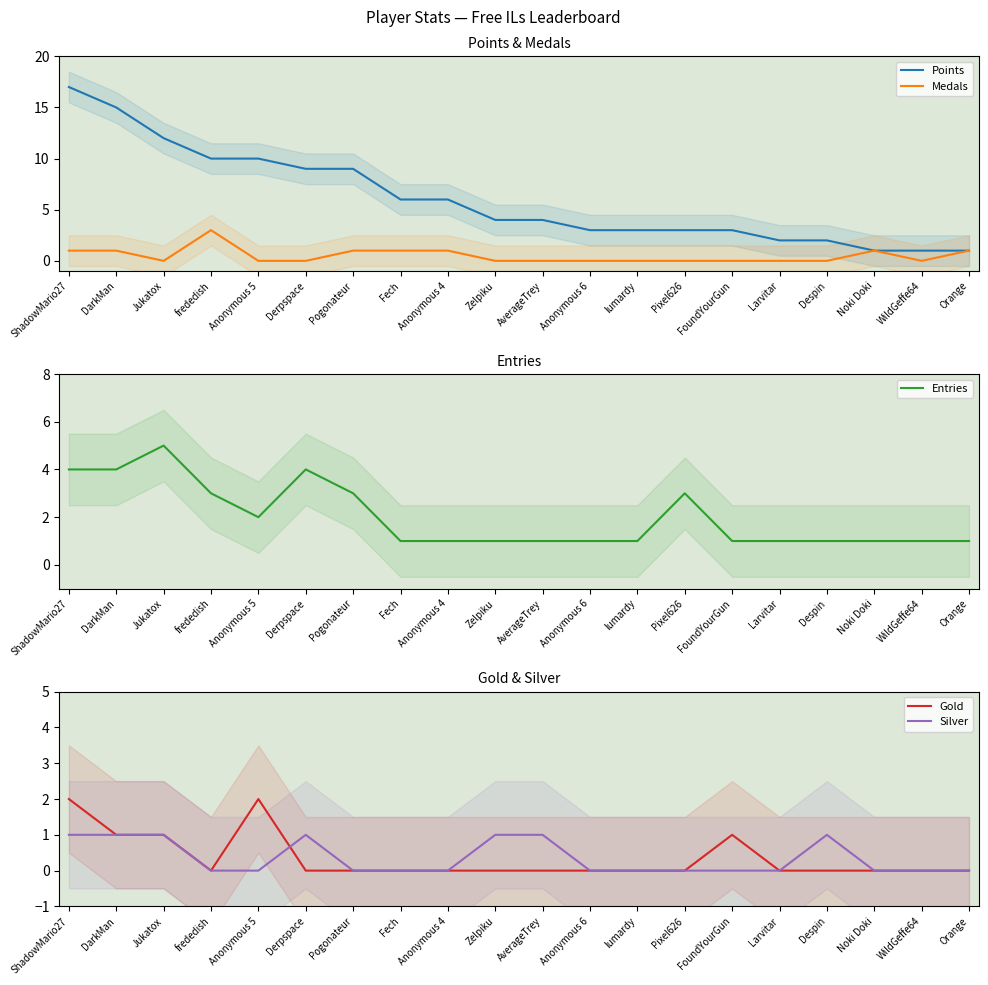

At which category is the sum across all series the highest?

ShadowMario27